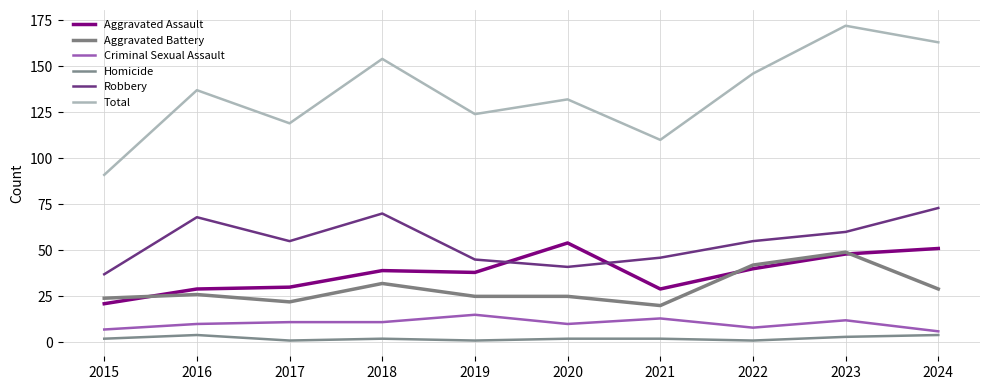

The Aggravated Assault series shows 33 at 2024. True or false?

False